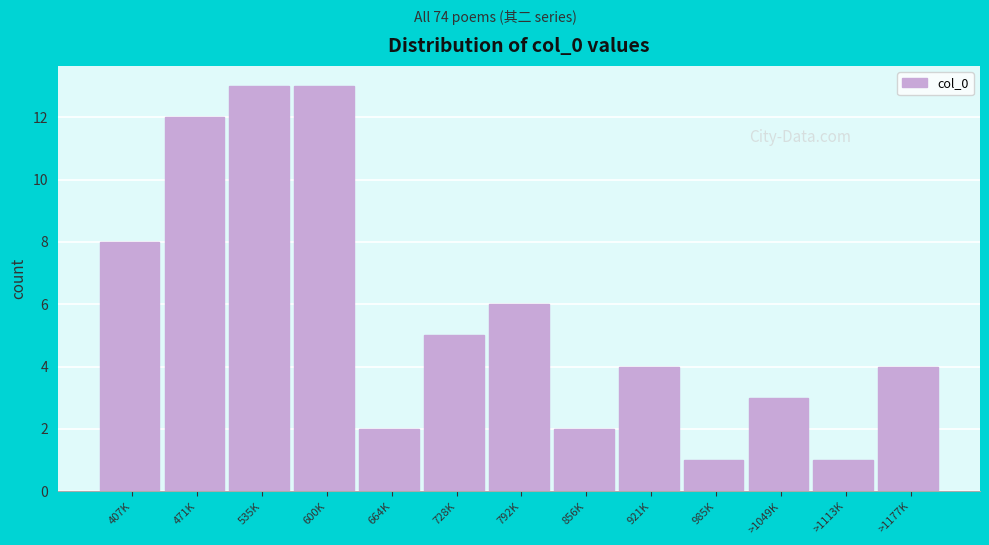

Reading left to right, what are all the values shown in this chart?

407K=8	471K=12	535K=13	600K=13	664K=2	728K=5	792K=6	856K=2	921K=4	985K=1	>1049K=3	>1113K=1	>1177K=4